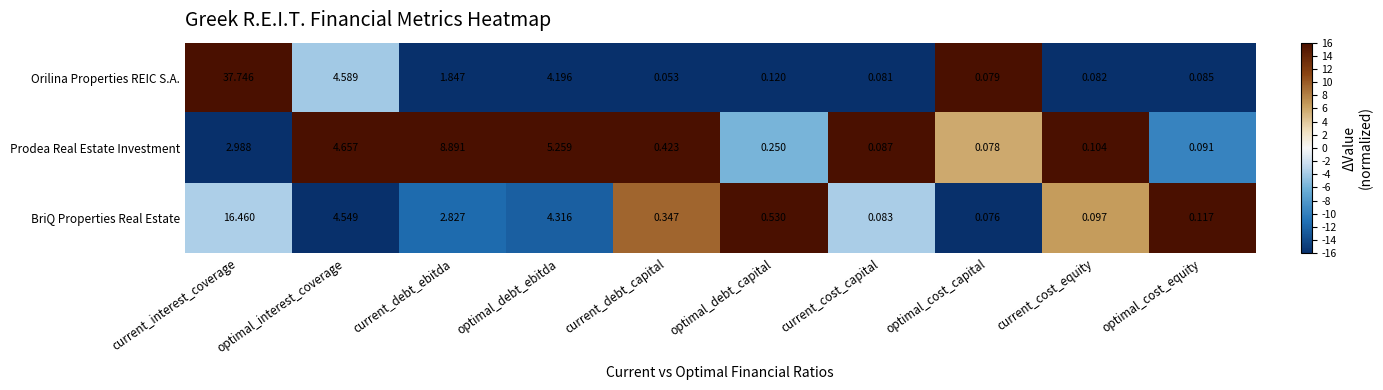

Which series has the widest spread of values?

Orilina Properties REIC S.A.